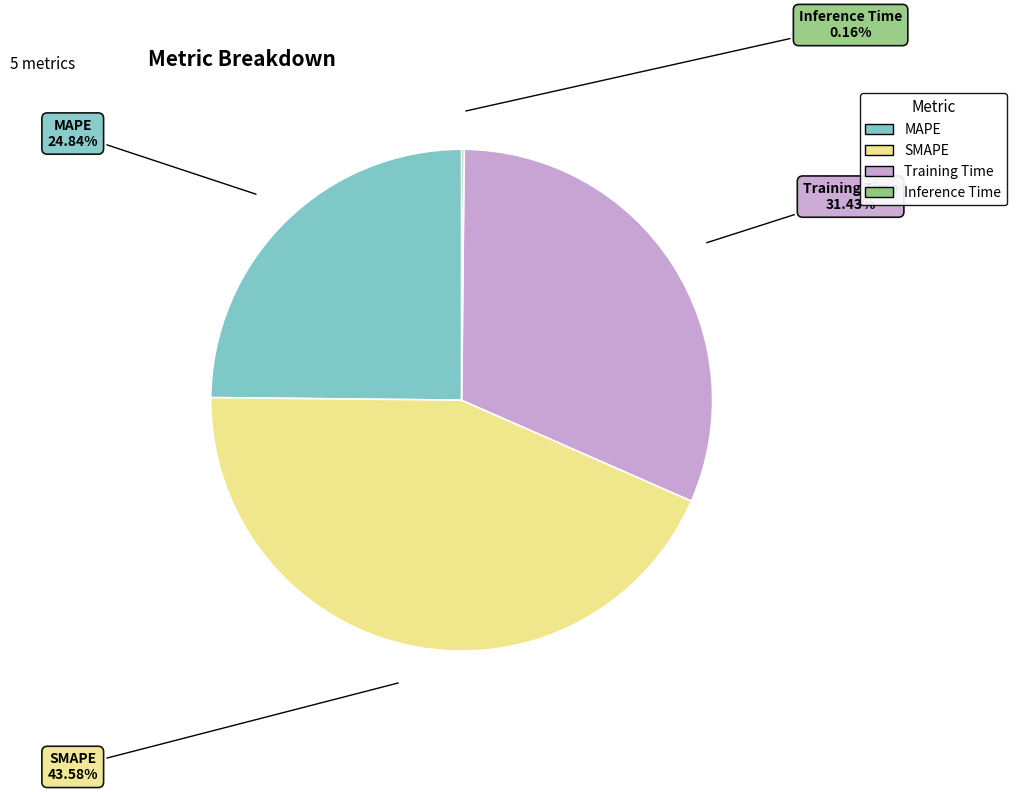

Is it true that Training Time is 31% of the pie?

True